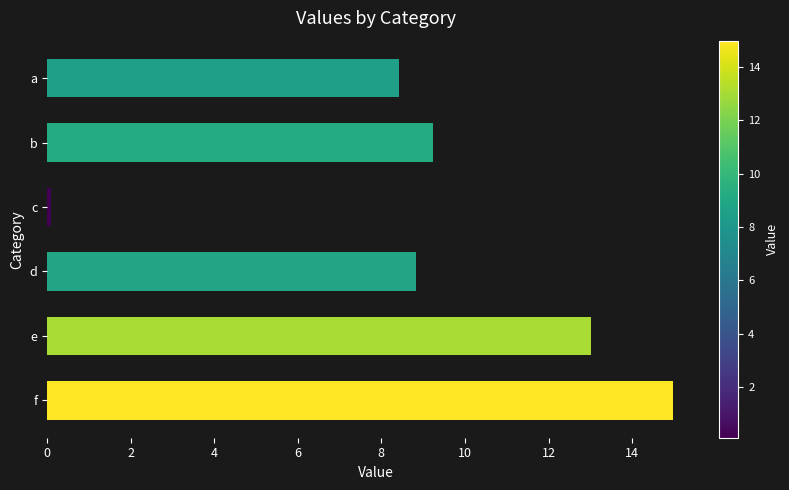

Is it true that the value at f is 15.0?

True